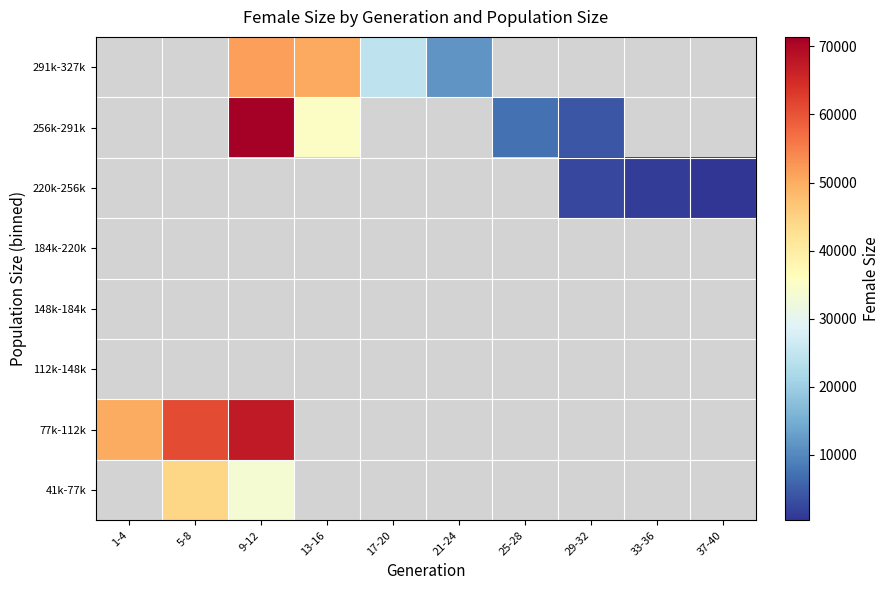

Is the value of 112k-148k at 1-4 greater than the value of 41k-77k at 17-20?

No